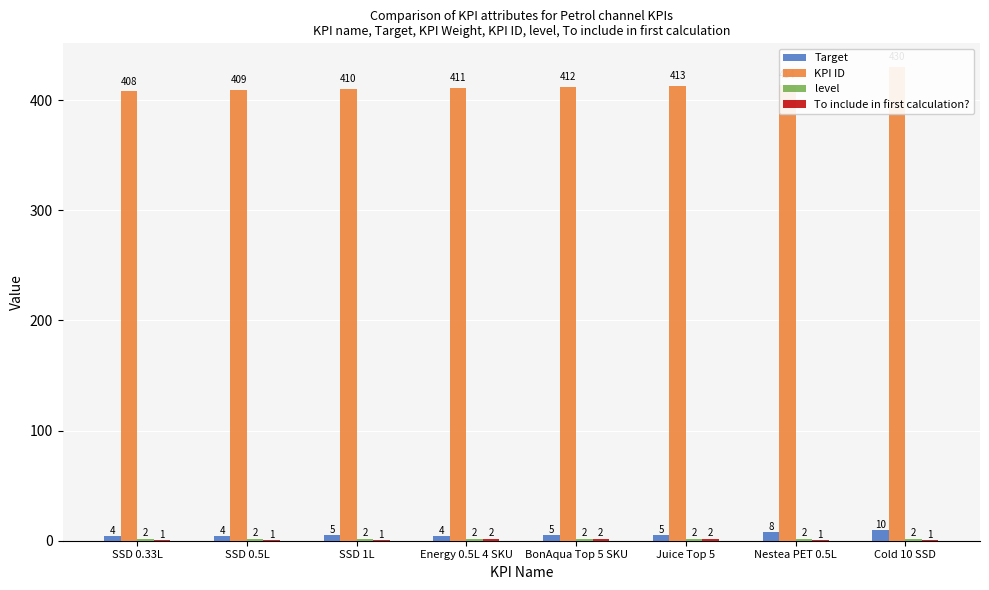

Between Juice Top 5 and Energy 0.5L 4 SKU, which is larger?

Juice Top 5